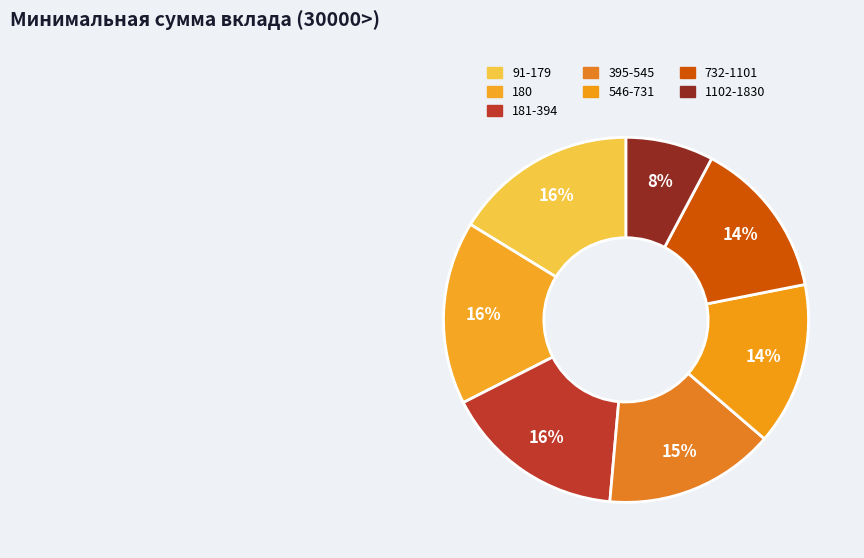

What is the change in value from 732-1101 to 1102-1830?

-2.2